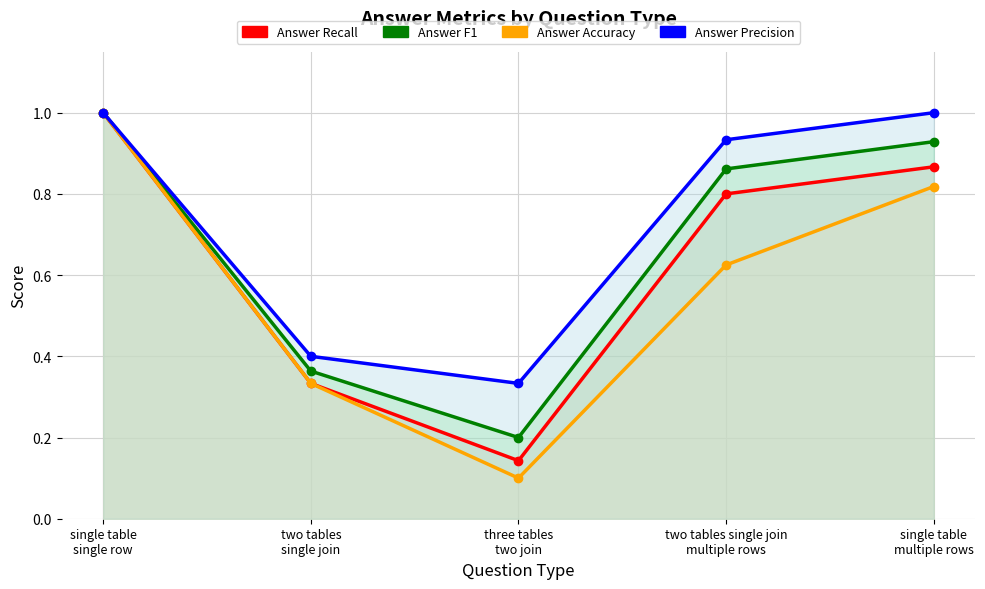

How many lines are shown in the chart?

4